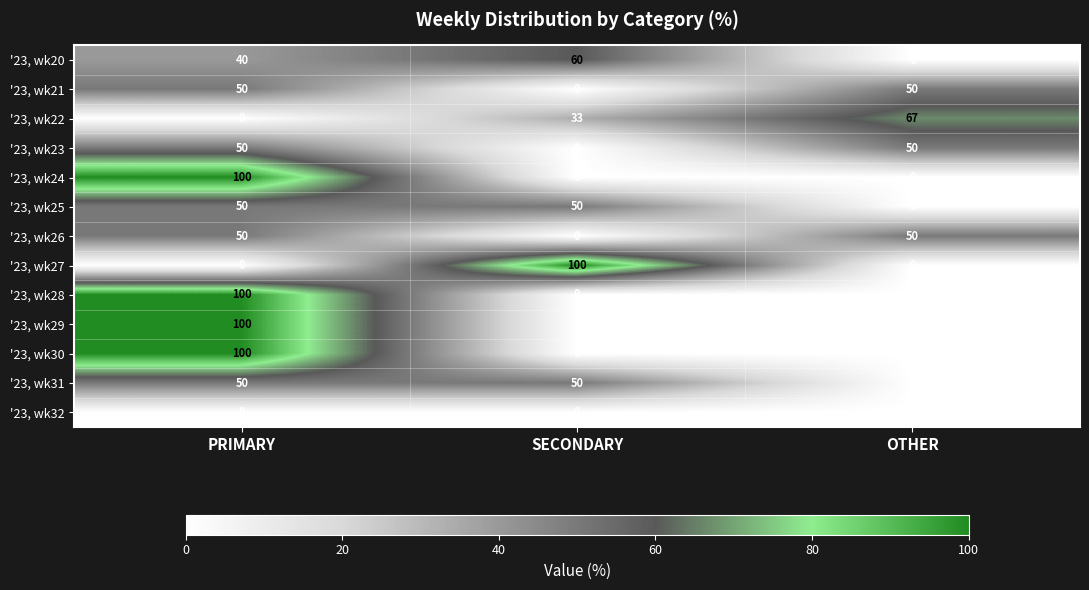

At which category is the sum across all series the highest?

PRIMARY